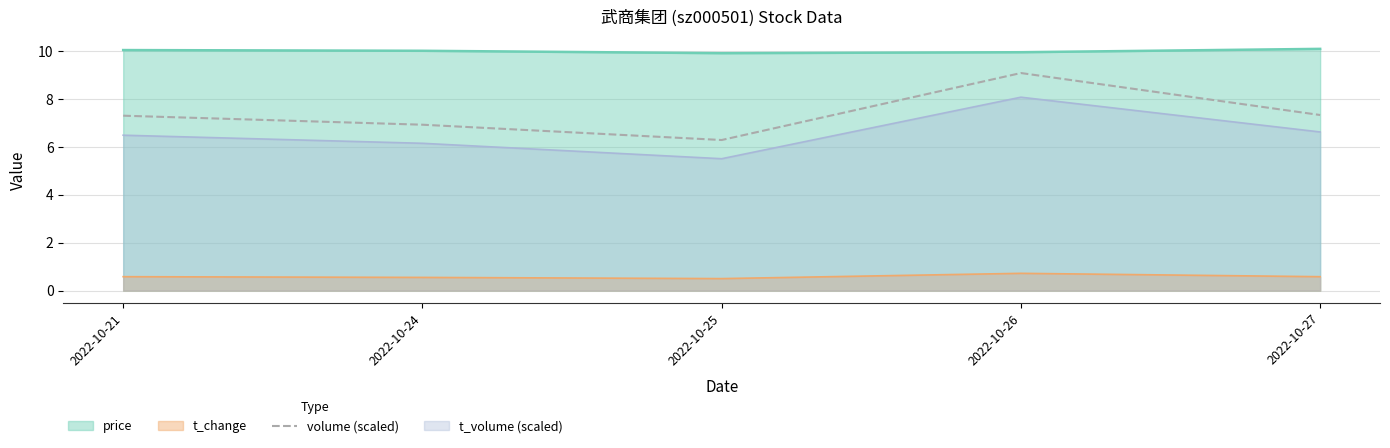

The chart shows a value of 12.4 at 2022-10-26. True or false?

False